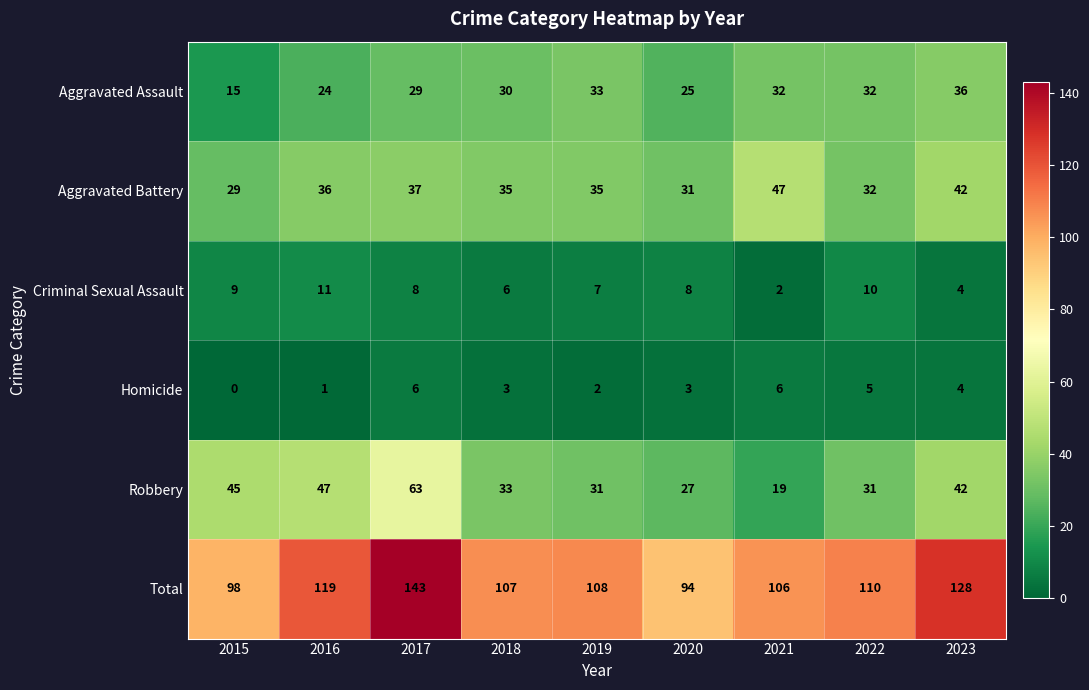

List the series in order of their peak value, highest first.

Total, Robbery, Aggravated Battery, Aggravated Assault, Criminal Sexual Assault, Homicide